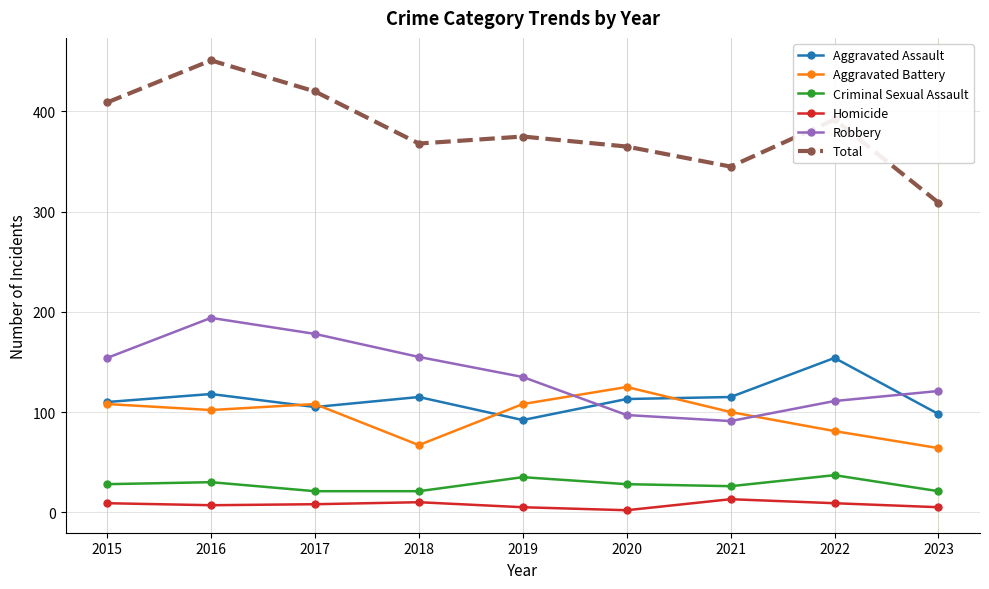

Which series has the largest range (max minus min)?

Total